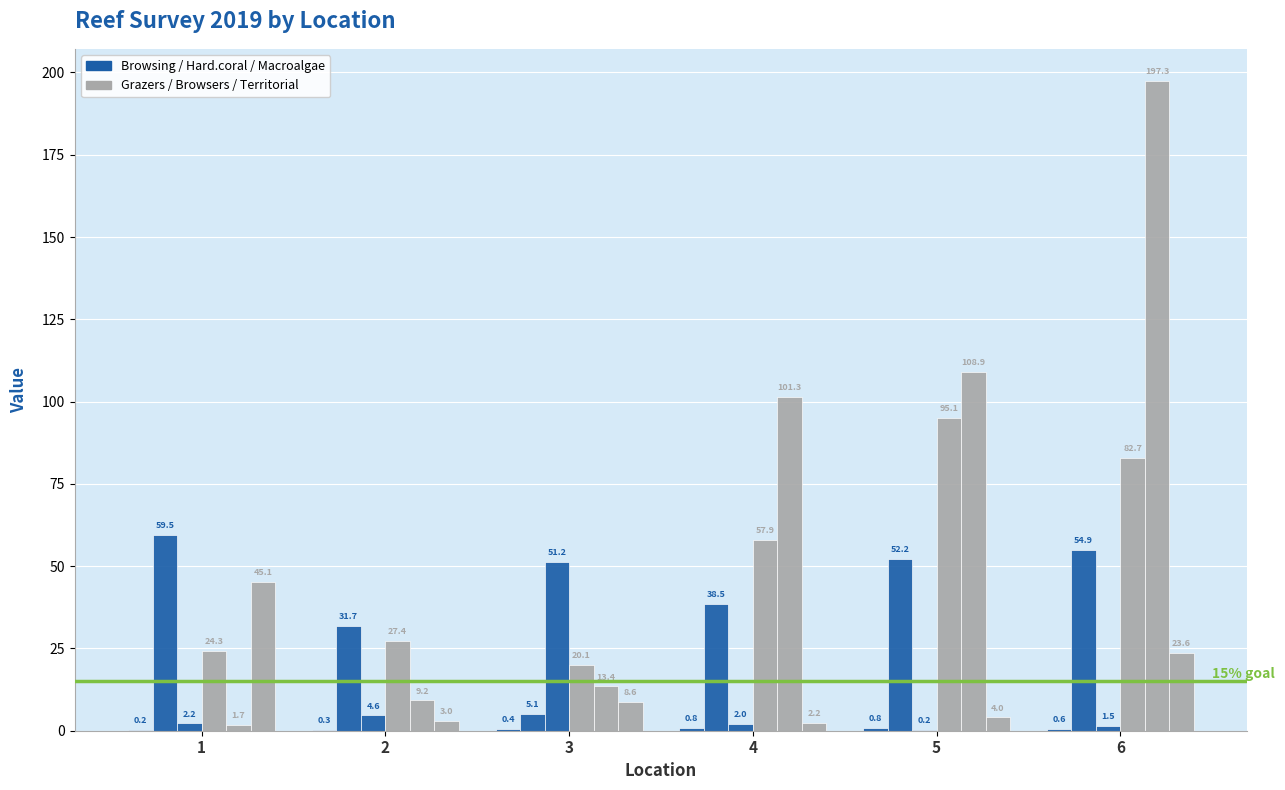

What is the difference between the highest and lowest values at 1?

59.3